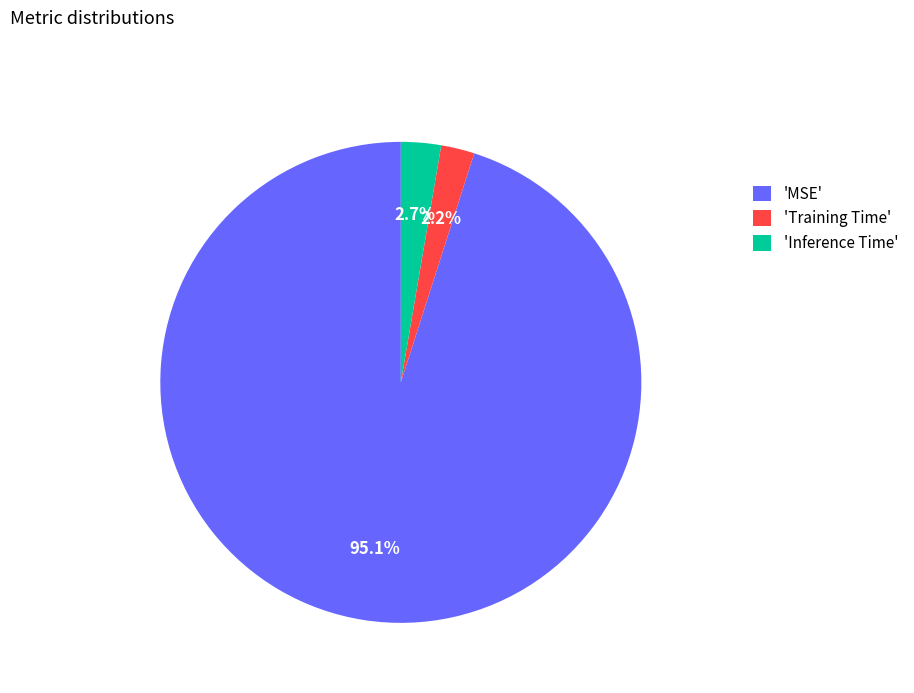

How many slices are in this pie chart?

3